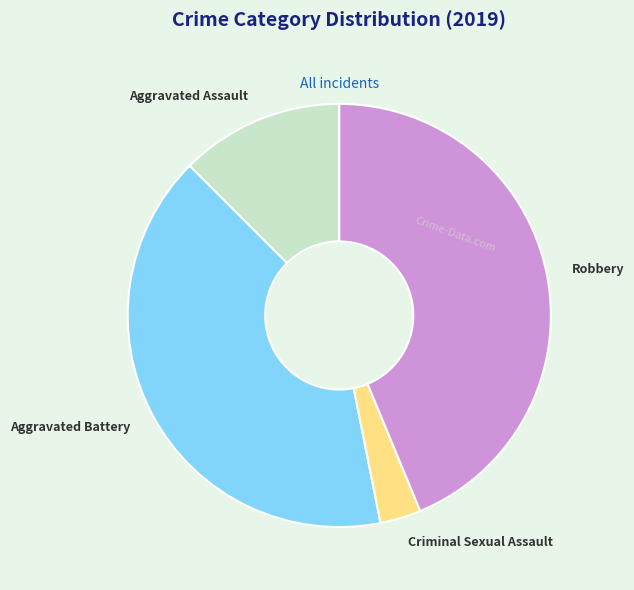

The Criminal Sexual Assault slice represents 3% of the pie. True or false?

True